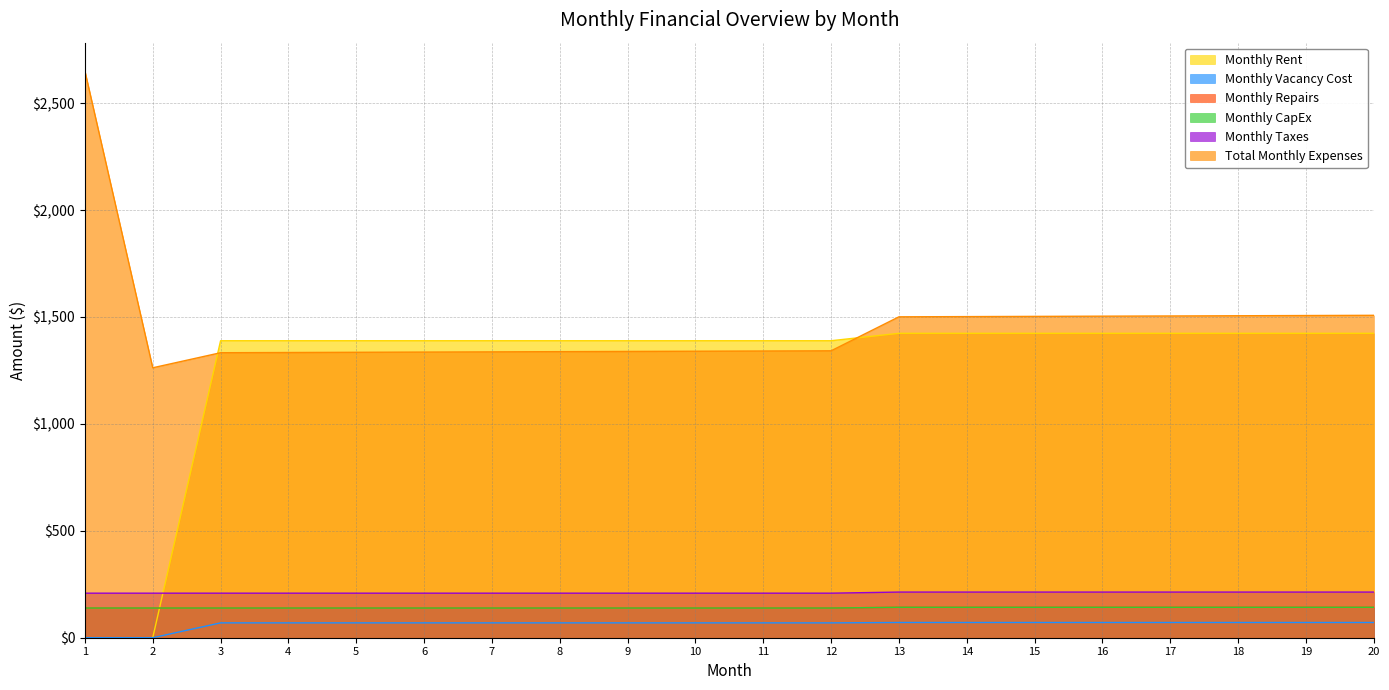

Reading left to right, extract all data points from this chart.

Monthly Rent: 1=0.0	2=0.0	3=1389.0	4=1389.0	5=1389.0	6=1389.0	7=1389.0	8=1389.0	9=1389.0	10=1389.0	11=1389.0	12=1389.0	13=1423.7	14=1423.7	15=1423.7	16=1423.7	17=1423.7	18=1423.7	19=1423.7	20=1423.7
Monthly Vacancy Cost: 1=0.0	2=0.0	3=69.5	4=69.5	5=69.5	6=69.5	7=69.5	8=69.5	9=69.5	10=69.5	11=69.5	12=69.5	13=71.2	14=71.2	15=71.2	16=71.2	17=71.2	18=71.2	19=71.2	20=71.2
Monthly Repairs: 1=138.9	2=138.9	3=138.9	4=138.9	5=138.9	6=138.9	7=138.9	8=138.9	9=138.9	10=138.9	11=138.9	12=138.9	13=142.4	14=142.4	15=142.4	16=142.4	17=142.4	18=142.4	19=142.4	20=142.4
Monthly CapEx: 1=138.9	2=138.9	3=138.9	4=138.9	5=138.9	6=138.9	7=138.9	8=138.9	9=138.9	10=138.9	11=138.9	12=138.9	13=142.4	14=142.4	15=142.4	16=142.4	17=142.4	18=142.4	19=142.4	20=142.4
Monthly Taxes: 1=208.3	2=208.3	3=208.3	4=208.3	5=208.3	6=208.3	7=208.3	8=208.3	9=208.3	10=208.3	11=208.3	12=208.3	13=213.5	14=213.5	15=213.5	16=213.5	17=213.5	18=213.5	19=213.5	20=213.5
Total Monthly Expenses: 1=2650.5	2=1262.5	3=1332.9	4=1333.9	5=1334.9	6=1335.9	7=1336.9	8=1337.9	9=1338.9	10=1339.9	11=1340.9	12=1341.9	13=1500.8	14=1501.8	15=1502.8	16=1503.8	17=1504.8	18=1505.8	19=1506.8	20=1507.8